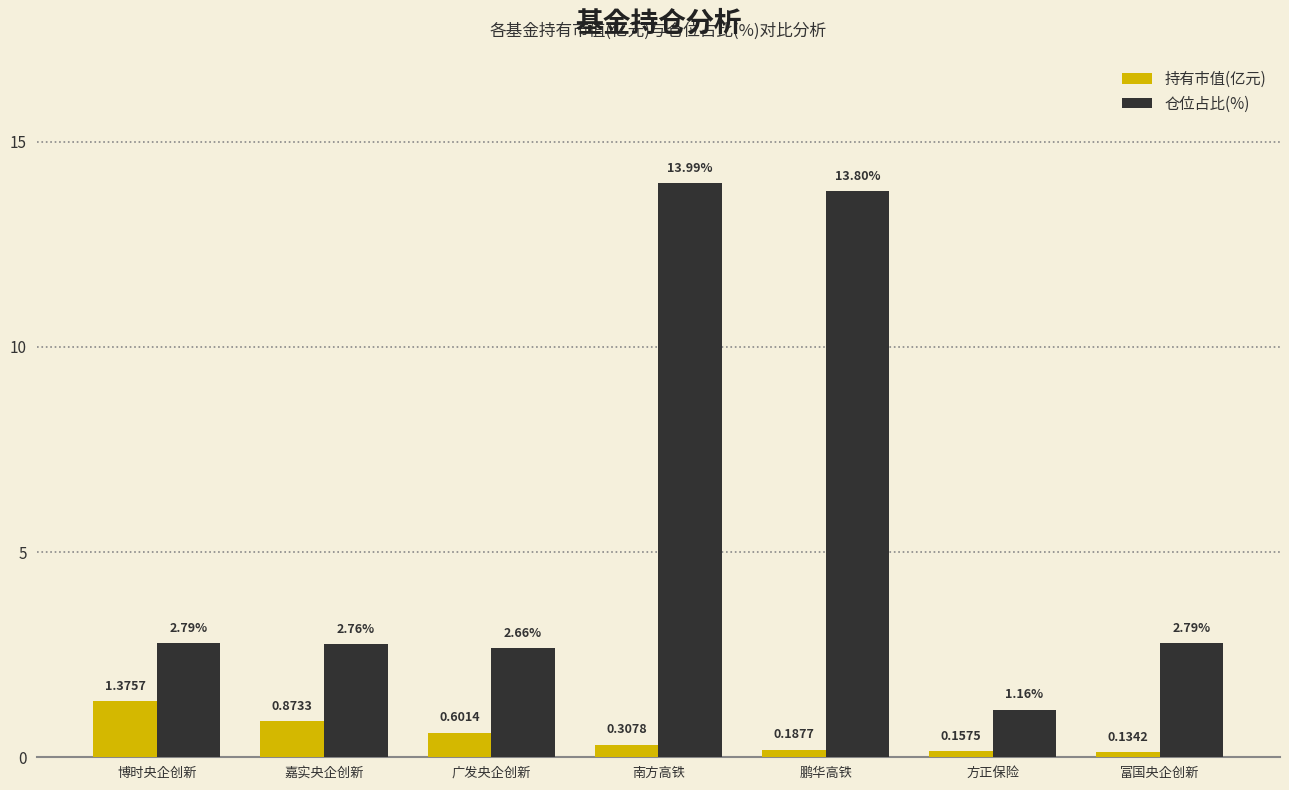

Which category has the highest value in the 持有市值(亿元) series?

博时央企创新